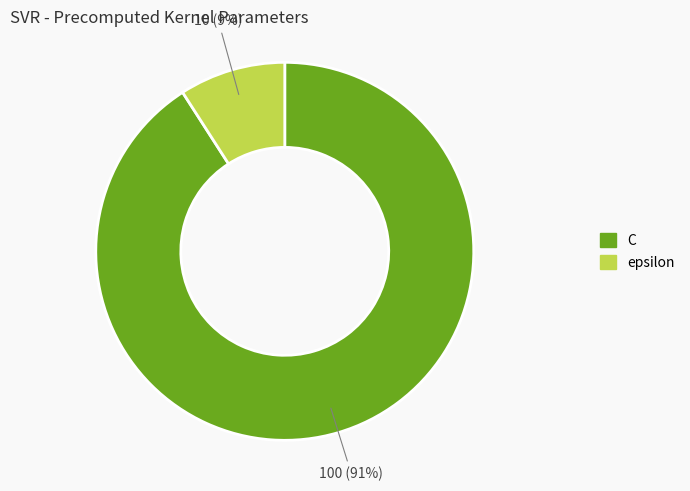

The C slice represents 91% of the pie. True or false?

True